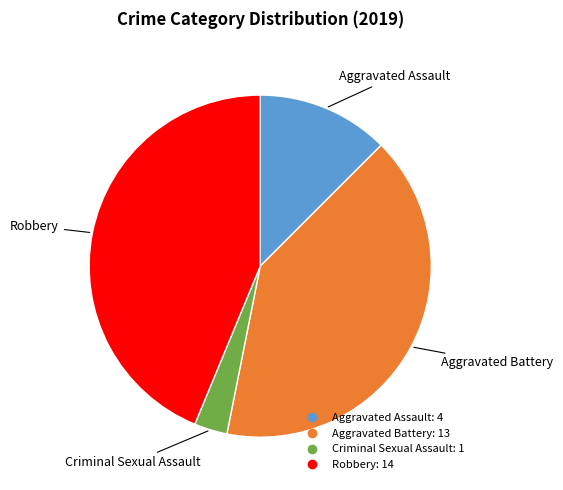

Is there a majority slice in this chart?

No